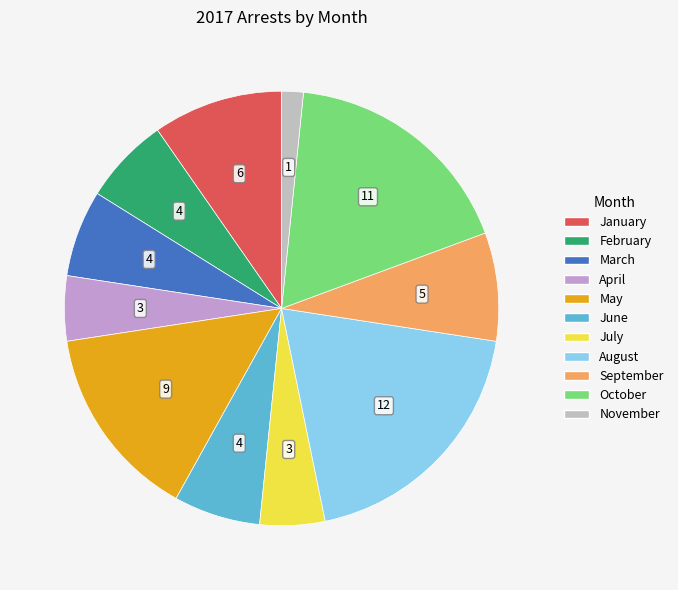

Do July and June together represent more than half of the pie?

No